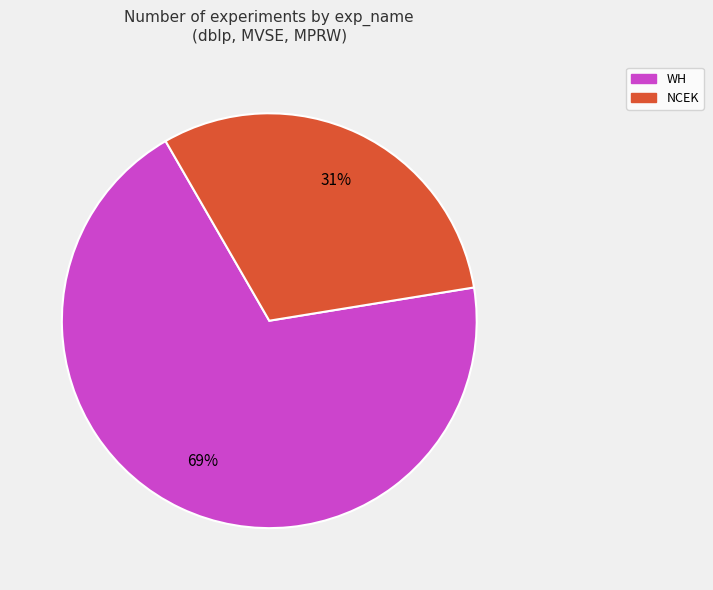

Is there any slice that represents more than half of the pie?

Yes